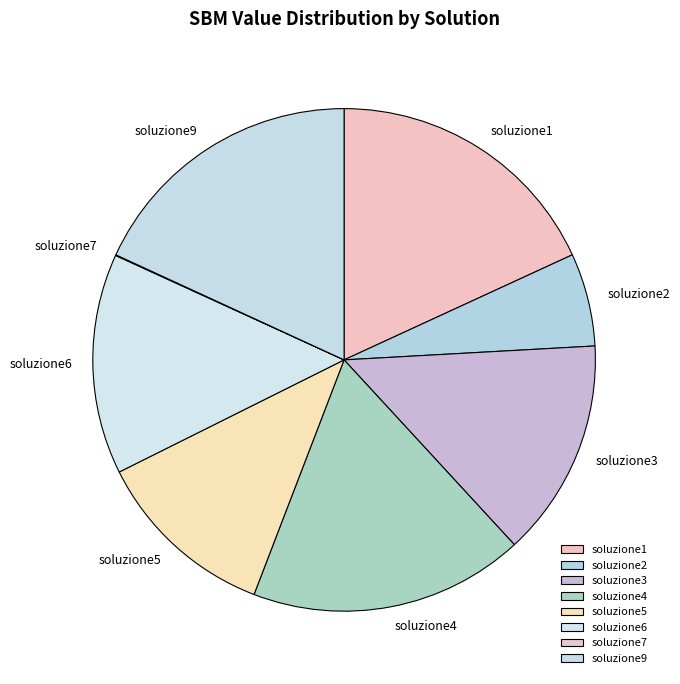

True or false: soluzione9 accounts for 18% of the total.

True